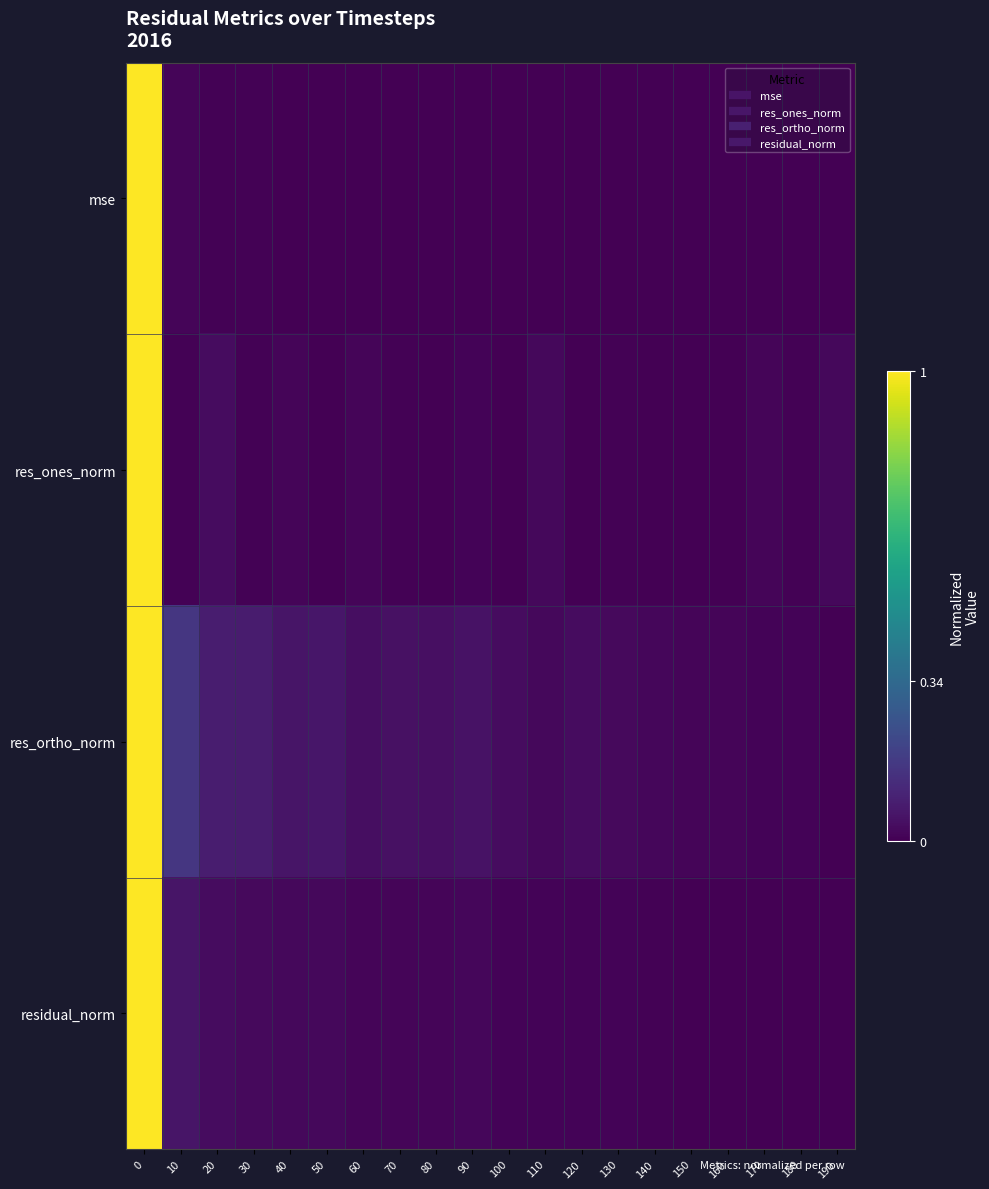

Reading left to right, list all the values displayed in this chart.

mse: 0=1.0	10=0.0	20=0.0	30=0.0	40=0.0	50=0.0	60=0.0	70=0.0	80=0.0	90=0.0	100=0.0	110=0.0	120=0.0	130=0.0	140=0.0	150=0.0	160=0.0	170=0.0	180=0.0	190=0.0
res_ones_norm: 0=1.0	10=0.0	20=0.0	30=0.0	40=0.0	50=0.0	60=0.0	70=0.0	80=0.0	90=0.0	100=0.0	110=0.0	120=0.0	130=0.0	140=0.0	150=0.0	160=0.0	170=0.0	180=0.0	190=0.0
res_ortho_norm: 0=1.0	10=0.2	20=0.1	30=0.1	40=0.1	50=0.1	60=0.0	70=0.0	80=0.0	90=0.0	100=0.0	110=0.0	120=0.0	130=0.0	140=0.0	150=0.0	160=0.0	170=0.0	180=0.0	190=0.0
residual_norm: 0=1.0	10=0.1	20=0.0	30=0.0	40=0.0	50=0.0	60=0.0	70=0.0	80=0.0	90=0.0	100=0.0	110=0.0	120=0.0	130=0.0	140=0.0	150=0.0	160=0.0	170=0.0	180=0.0	190=0.0